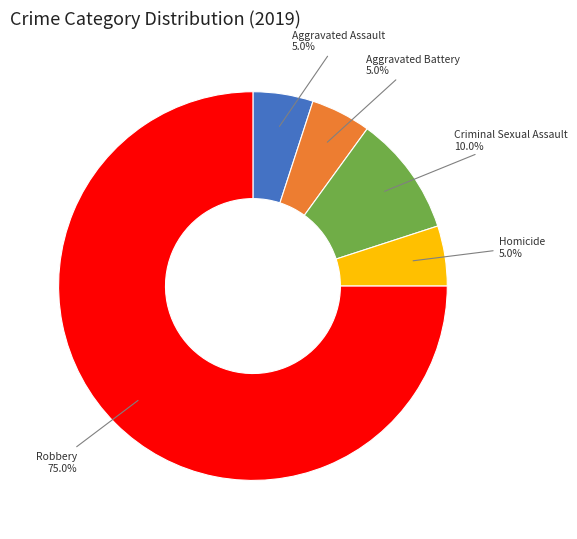

To the nearest percent, what is the difference between the largest and smallest slice percentages?

70%